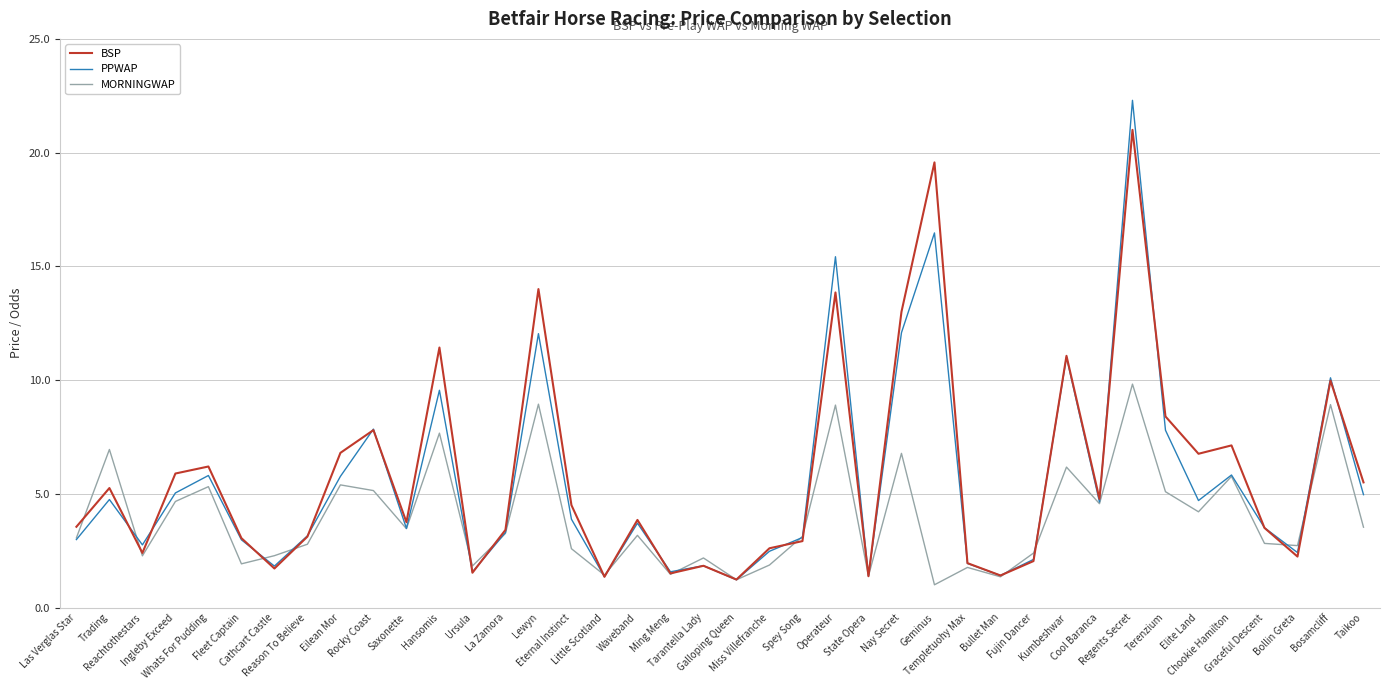

What is the difference between the maximum and minimum values in the MORNINGWAP series?

8.8